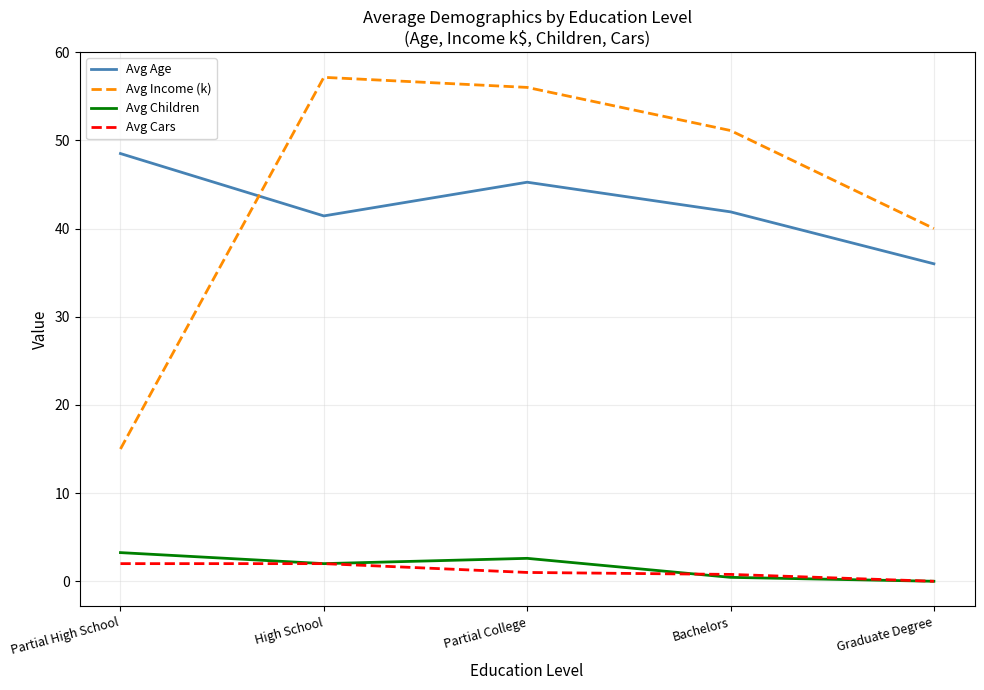

What position from the right is High School?

4